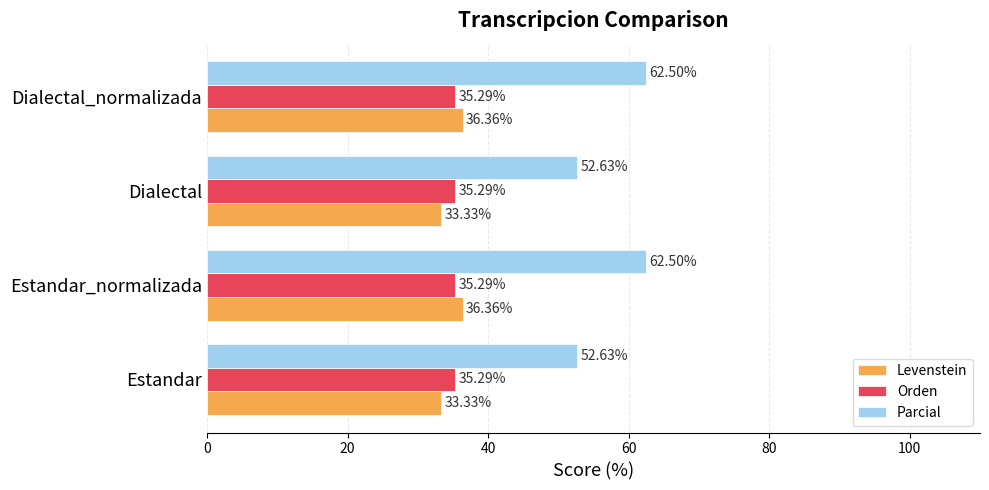

What is the spread (max minus min) of values at Estandar?

19.3